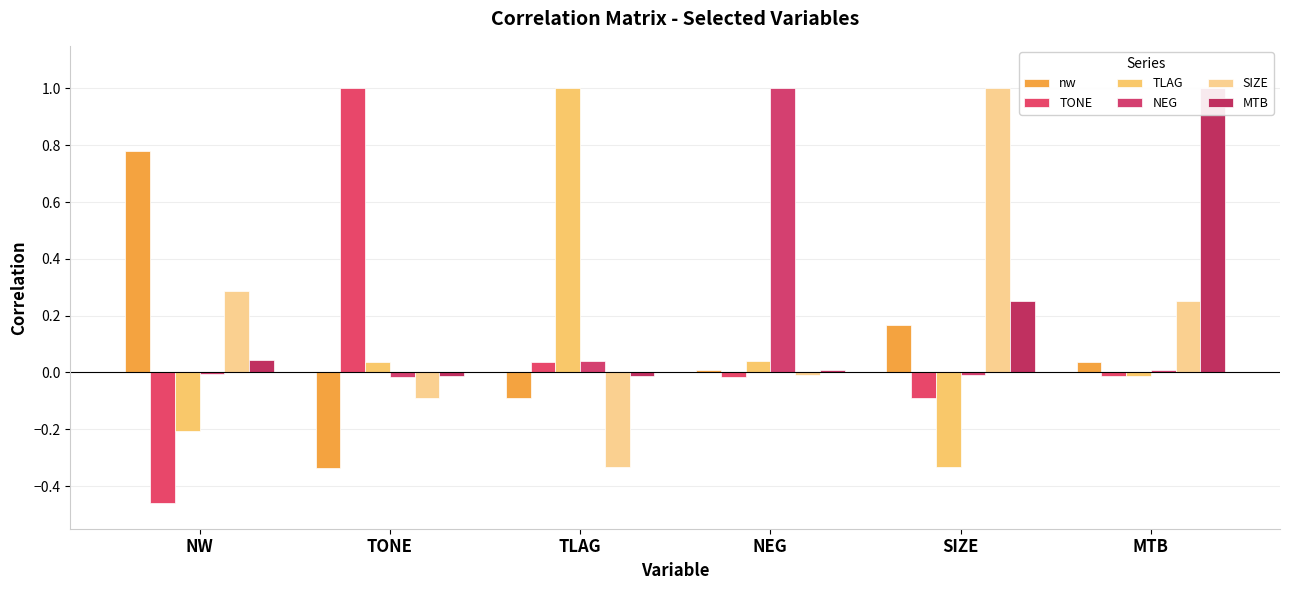

True or false: NEG has a value of -0.0 at TONE.

True